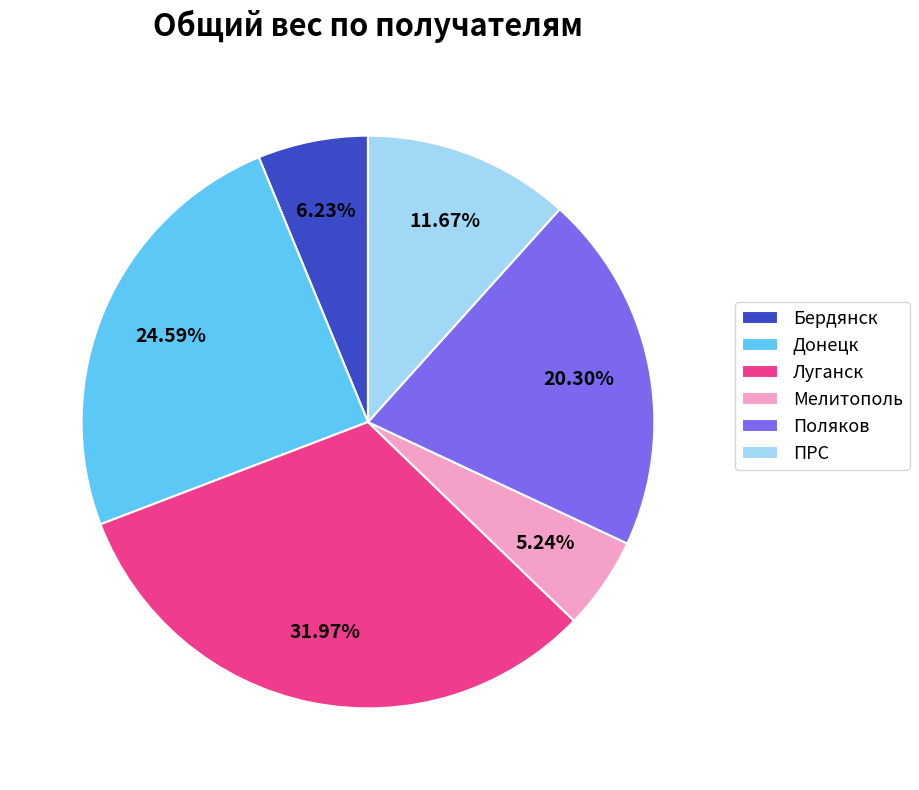

Does Поляков account for over 50% of the chart?

No